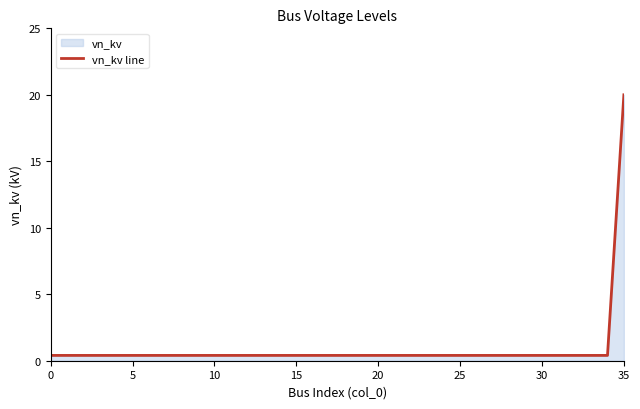

What is the sum of the values at 32 and 13?

0.8